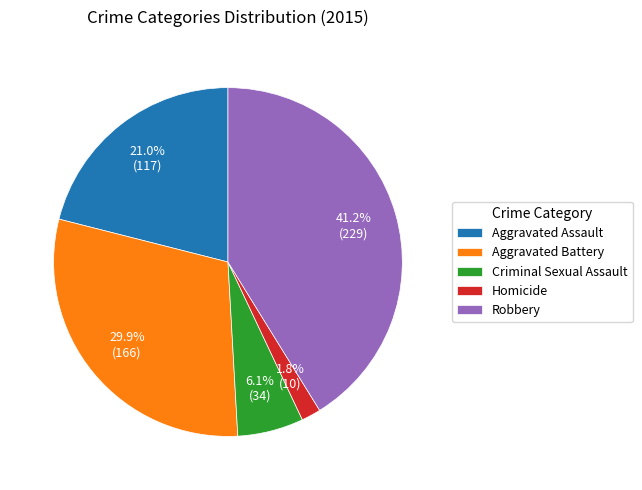

What percentage is the Robbery slice, to the nearest percent?

41%